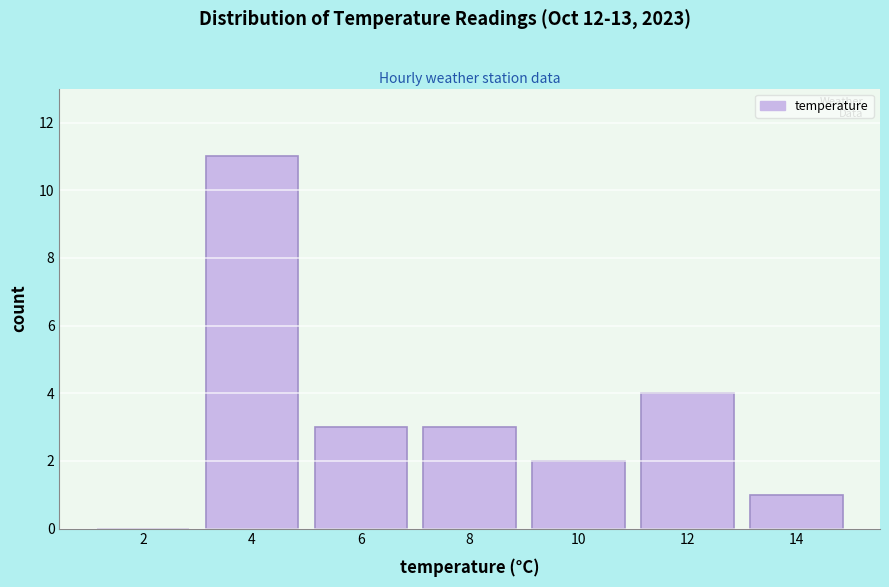

Reading right to left, what are all the values shown in this chart?

14=1	12=4	10=2	8=3	6=3	4=11	2=0